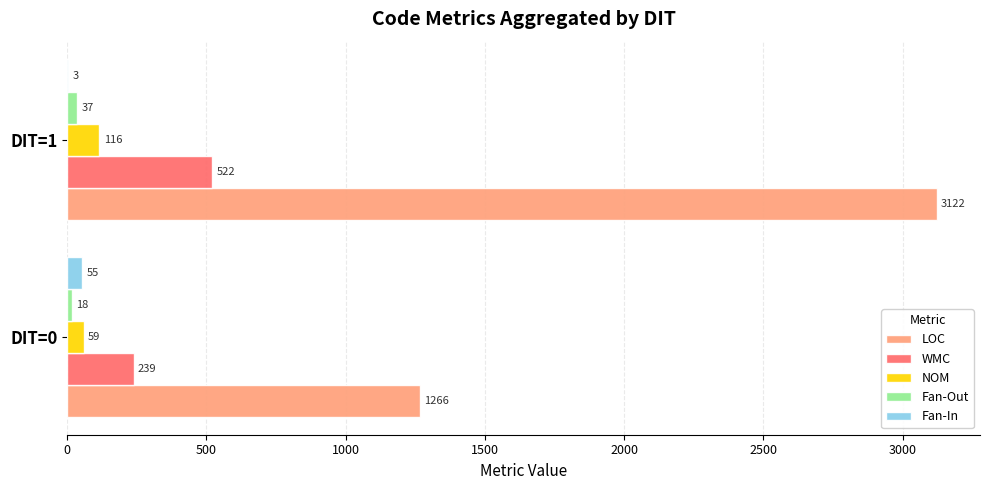

Is it true that Fan-In equals 3 at DIT=1?

True